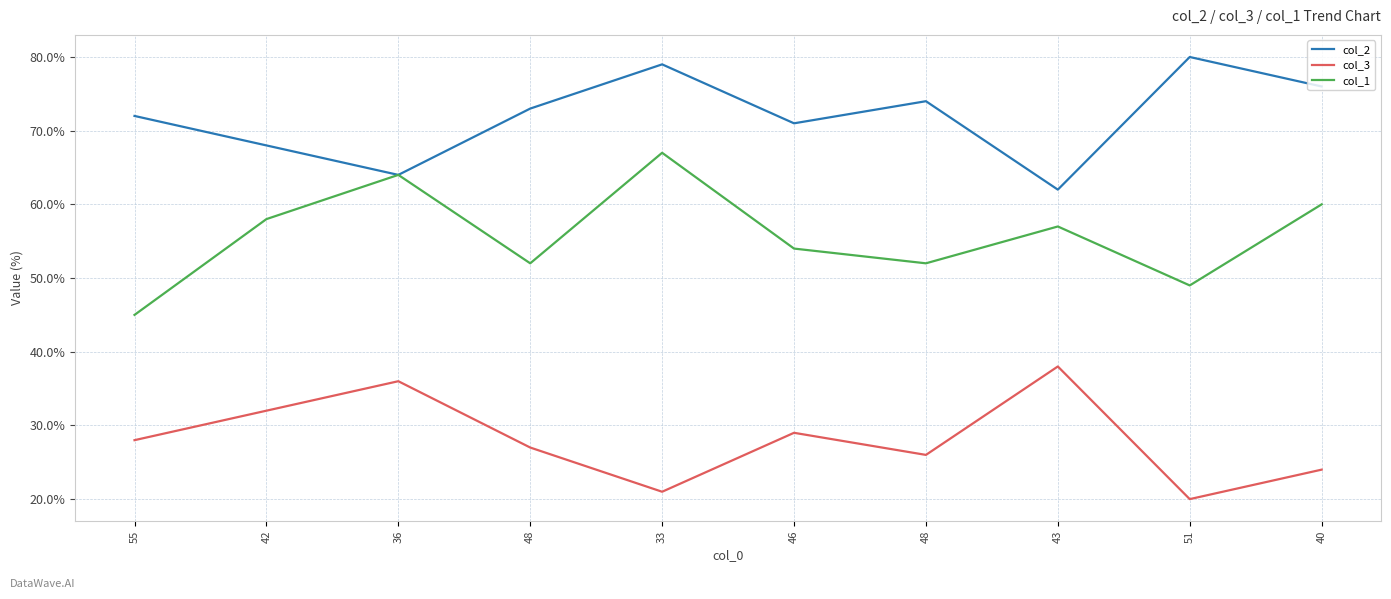

What are all the series names shown in the legend?

col_2, col_3, col_1